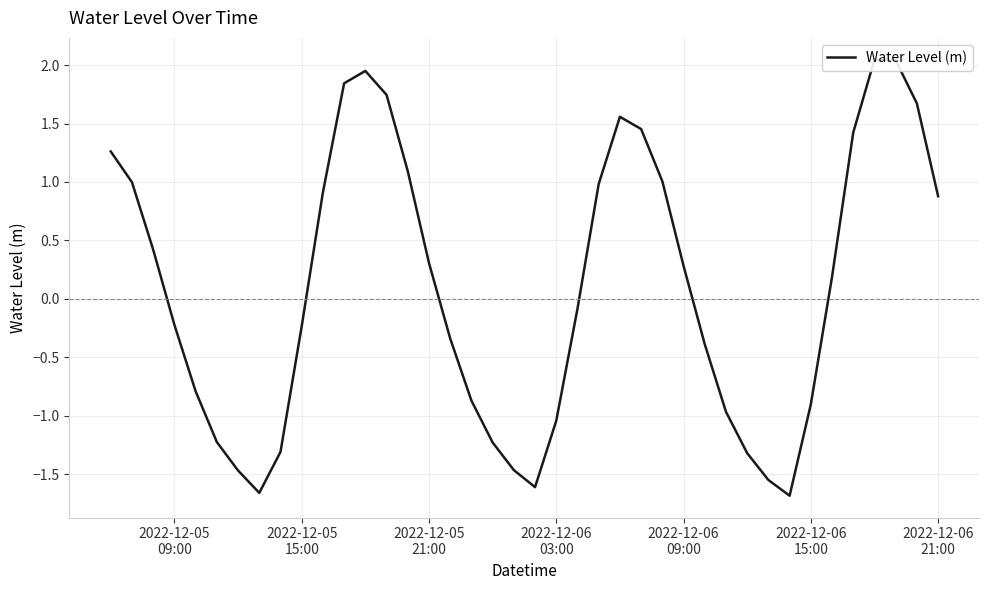

Count the number of values greater than 0.

20